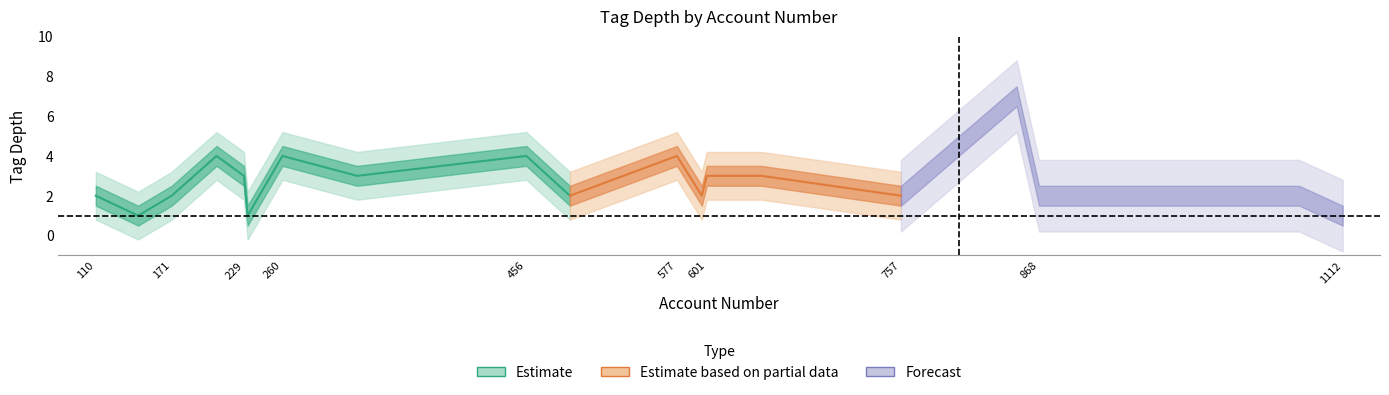

The value of upper at 9 is 2. True or false?

False